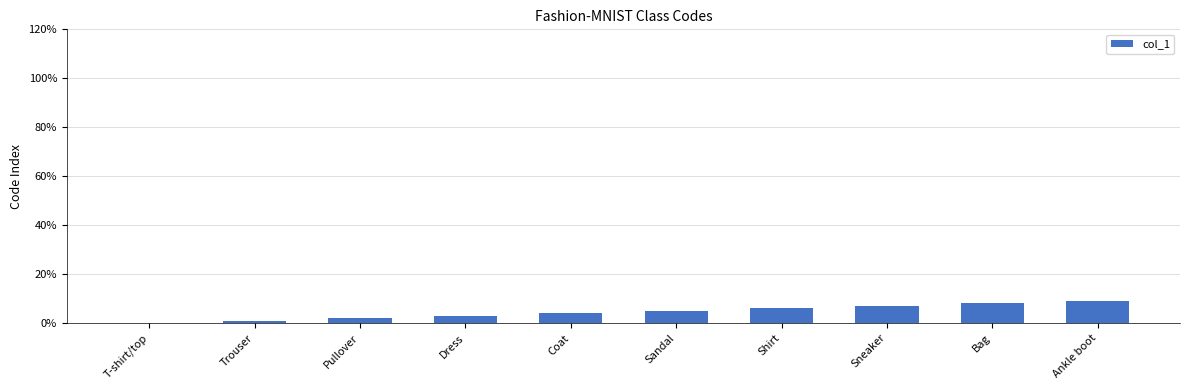

The chart shows a value of 6 at Shirt. True or false?

True